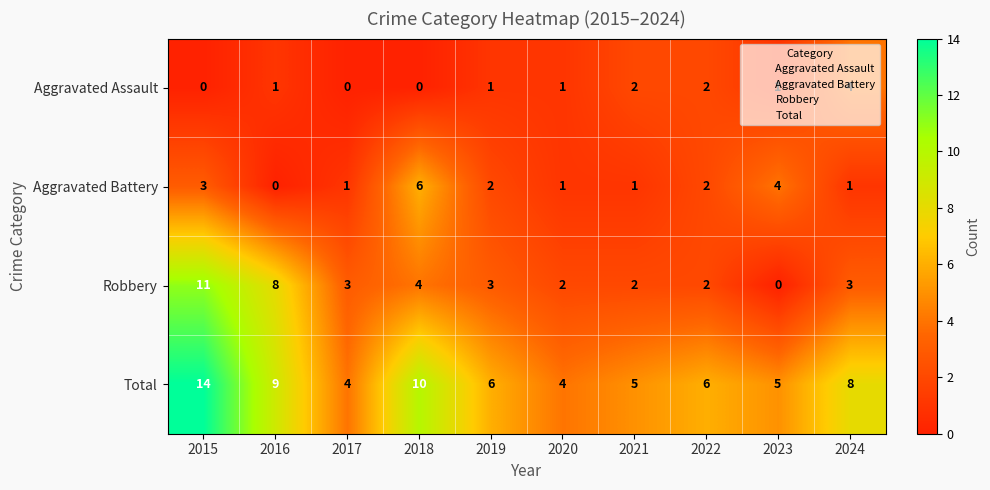

What is the difference between the highest and lowest values at 2022?

4